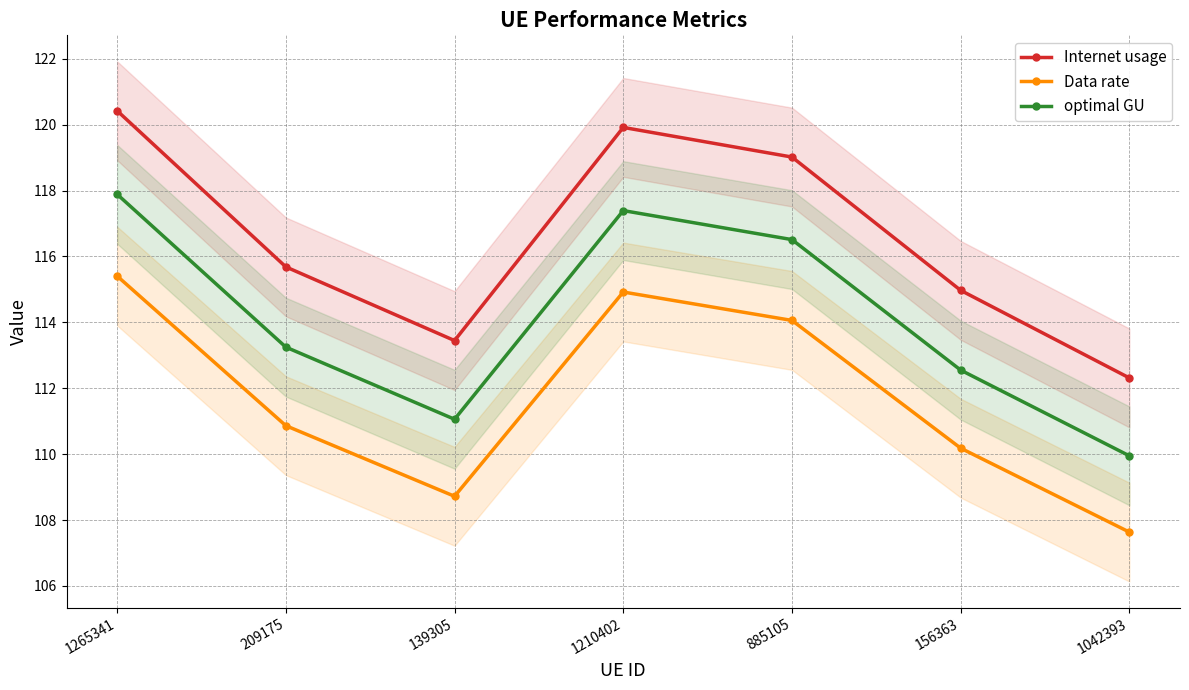

True or false: optimal GU and Internet usage intersect in this chart.

False